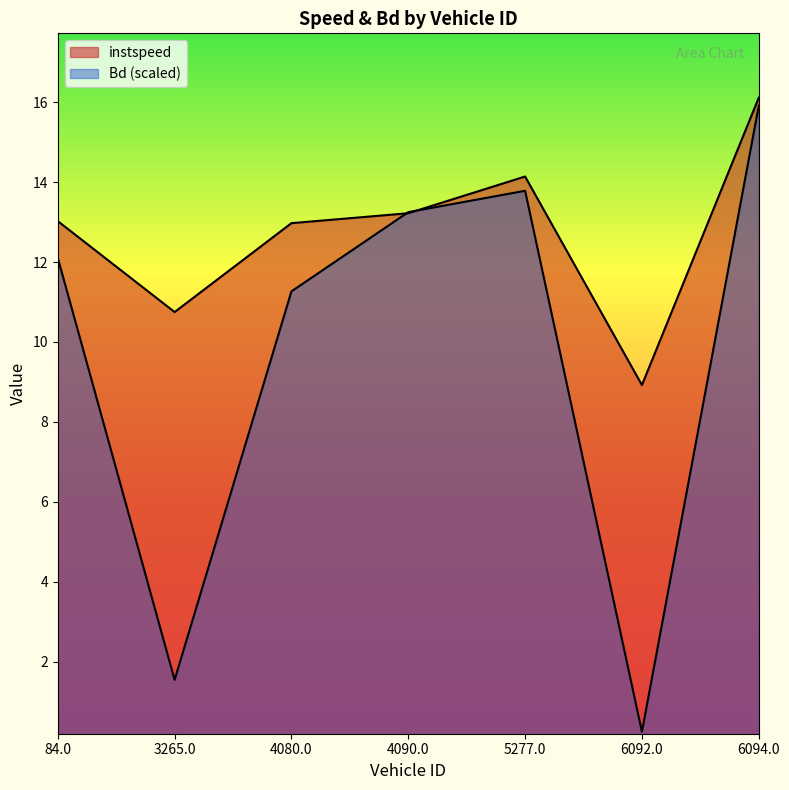

Reading left to right, list all the values displayed in this chart.

instspeed: 84.0=13.0	3265.0=10.7	4080.0=13.0	4090.0=13.2	5277.0=14.1	6092.0=8.9	6094.0=16.1
Bd: 84.0=12.1	3265.0=1.5	4080.0=11.3	4090.0=13.2	5277.0=13.8	6092.0=0.2	6094.0=15.9